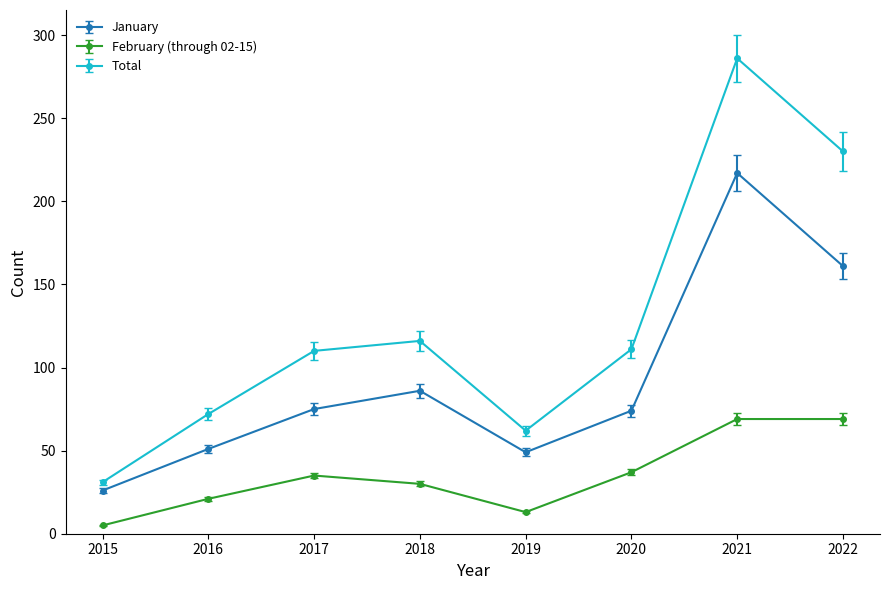

Which category has the highest value across all series?

2021